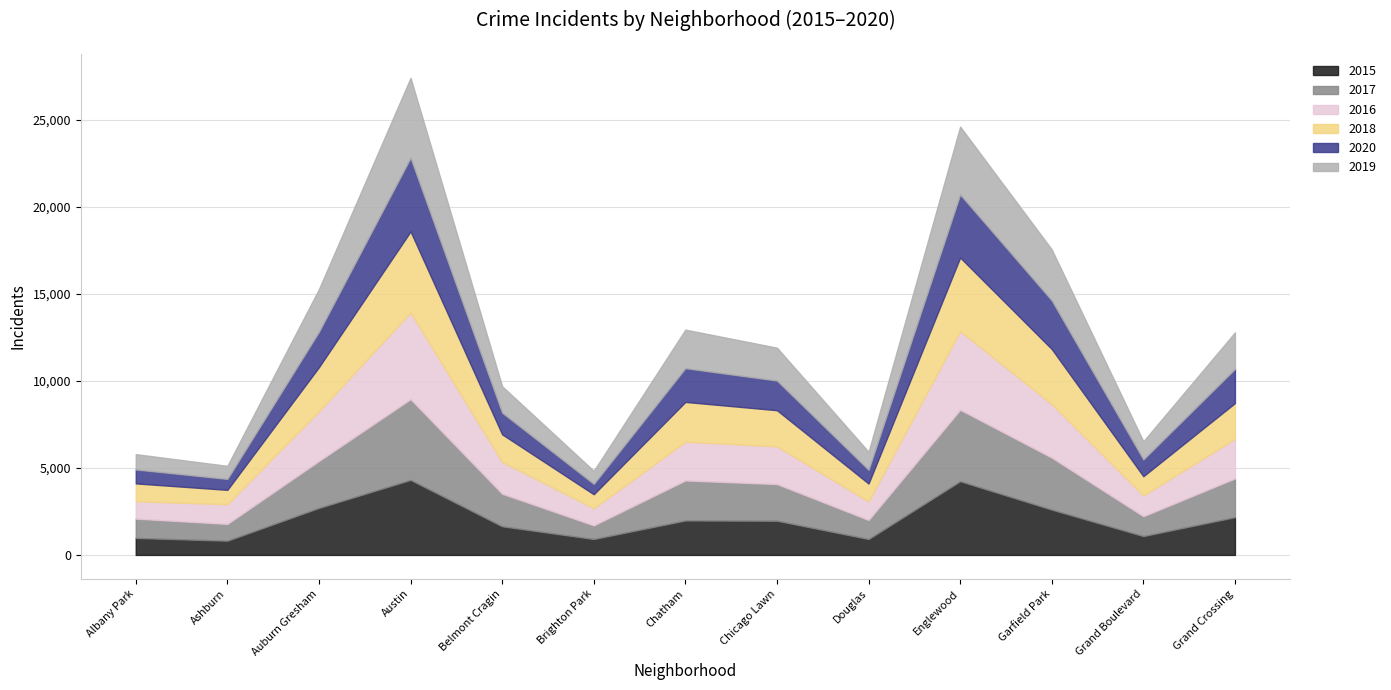

The 2016 series shows 2407 at Belmont Cragin. True or false?

False